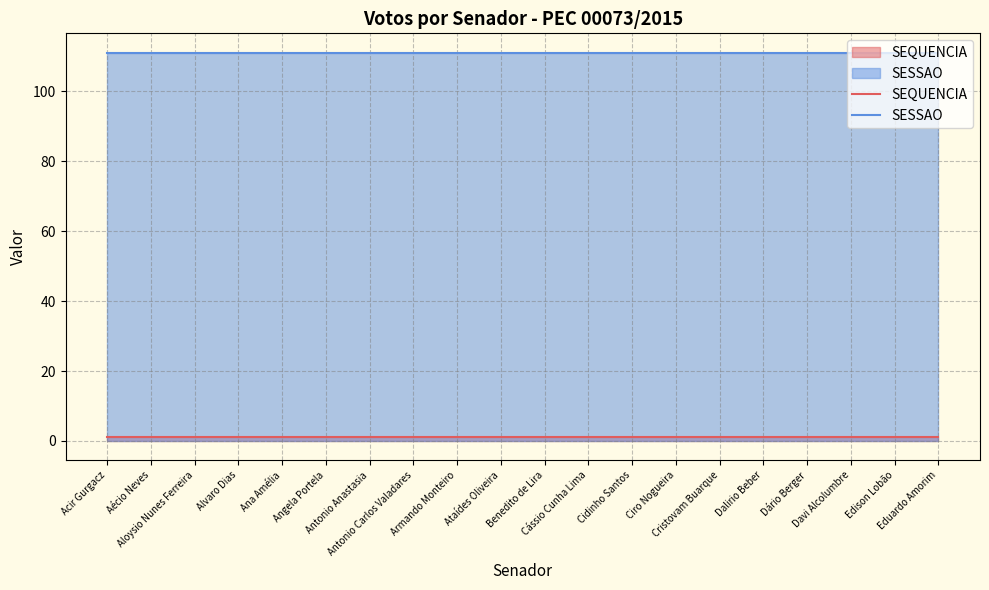

What is the label of the 18th point from the left?

Davi Alcolumbre